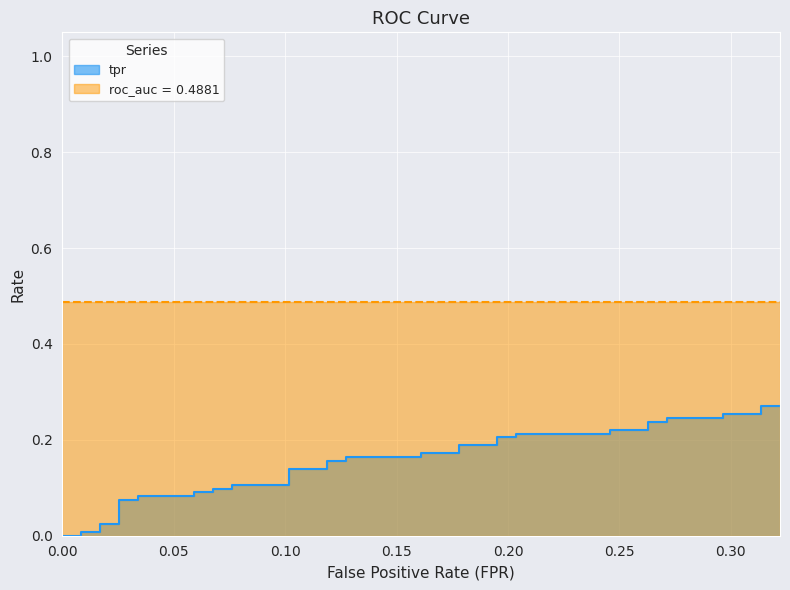

Reading right to left, extract all data points from this chart.

0.3	0.3	0.3	0.3	0.2	0.2	0.2	0.2	0.2	0.2	0.2	0.2	0.2	0.2	0.2	0.2	0.2	0.2	0.2	0.2	0.2	0.2	0.1	0.1	0.1	0.1	0.1	0.1	0.1	0.1	0.1	0.1	0.1	0.1	0.0	0.0	0.0	0.0	0.0	0.0